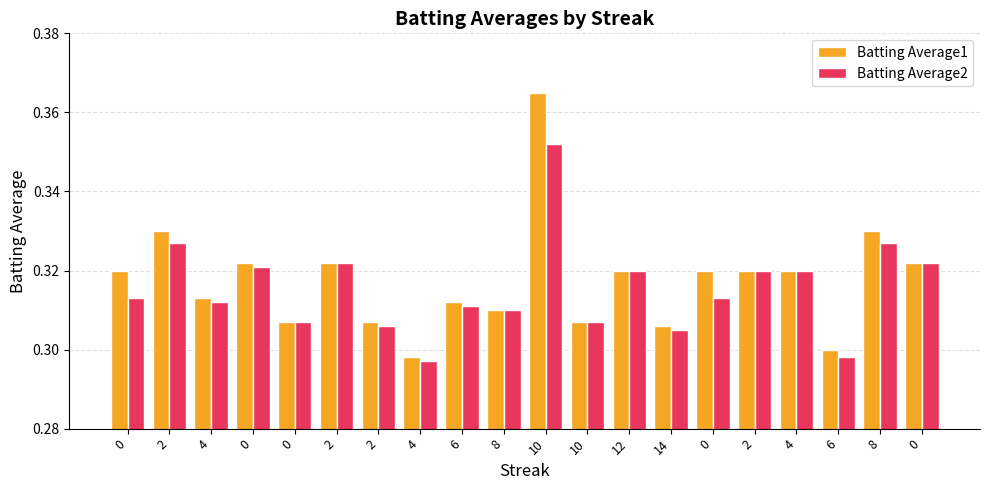

What is the difference between the maximum and minimum values in the Batting Average2 series?

0.1